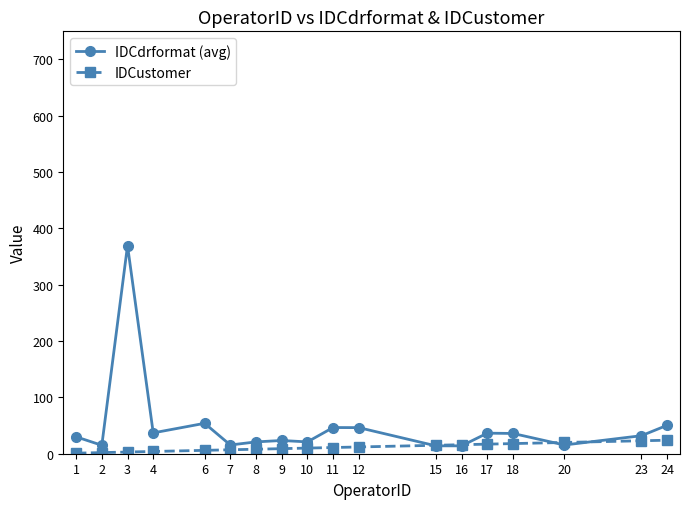

Is this an area chart (filled region under the line)?

No